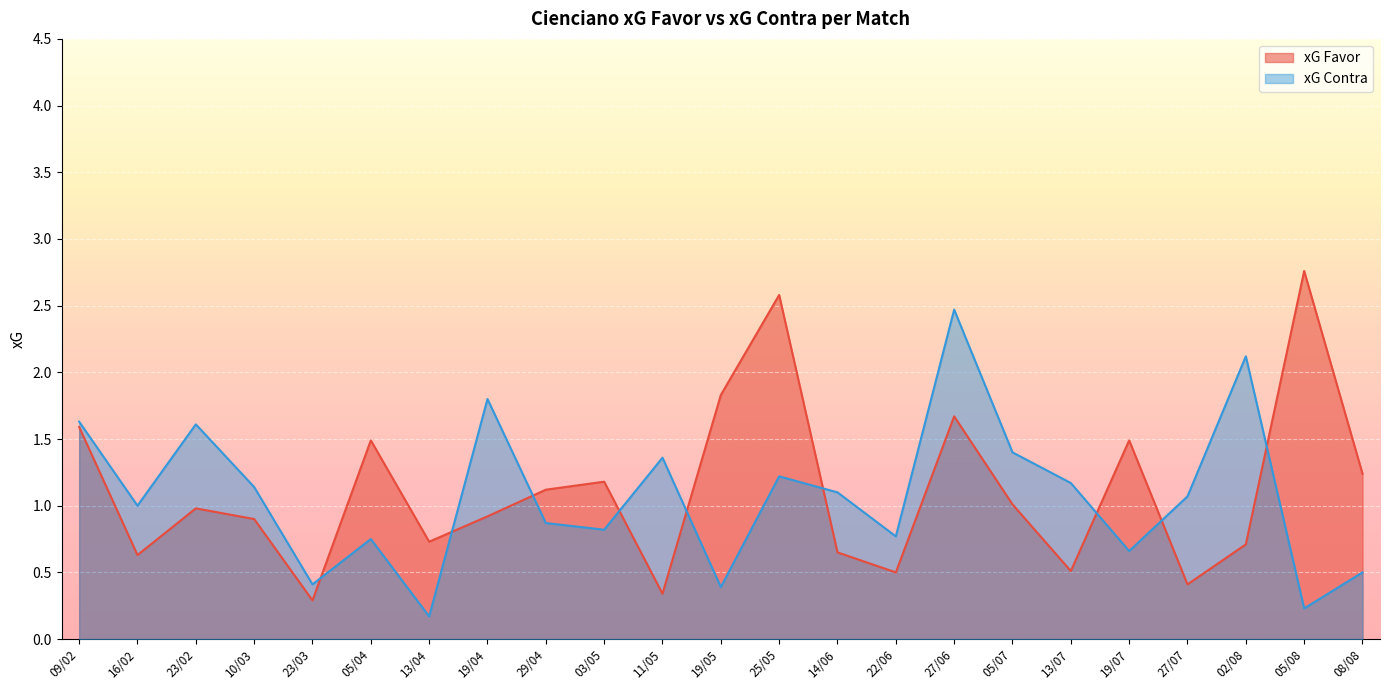

Where is xG Favor nearest to the value 1?

05/07